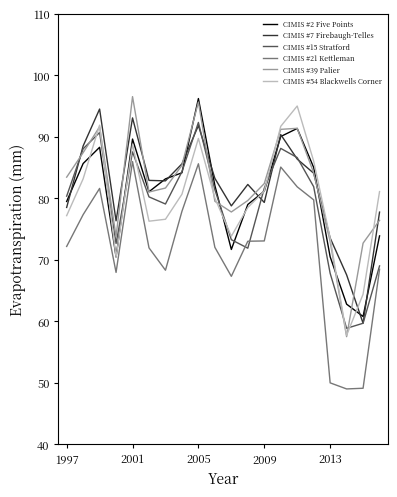

What is the greatest value displayed?

96.5